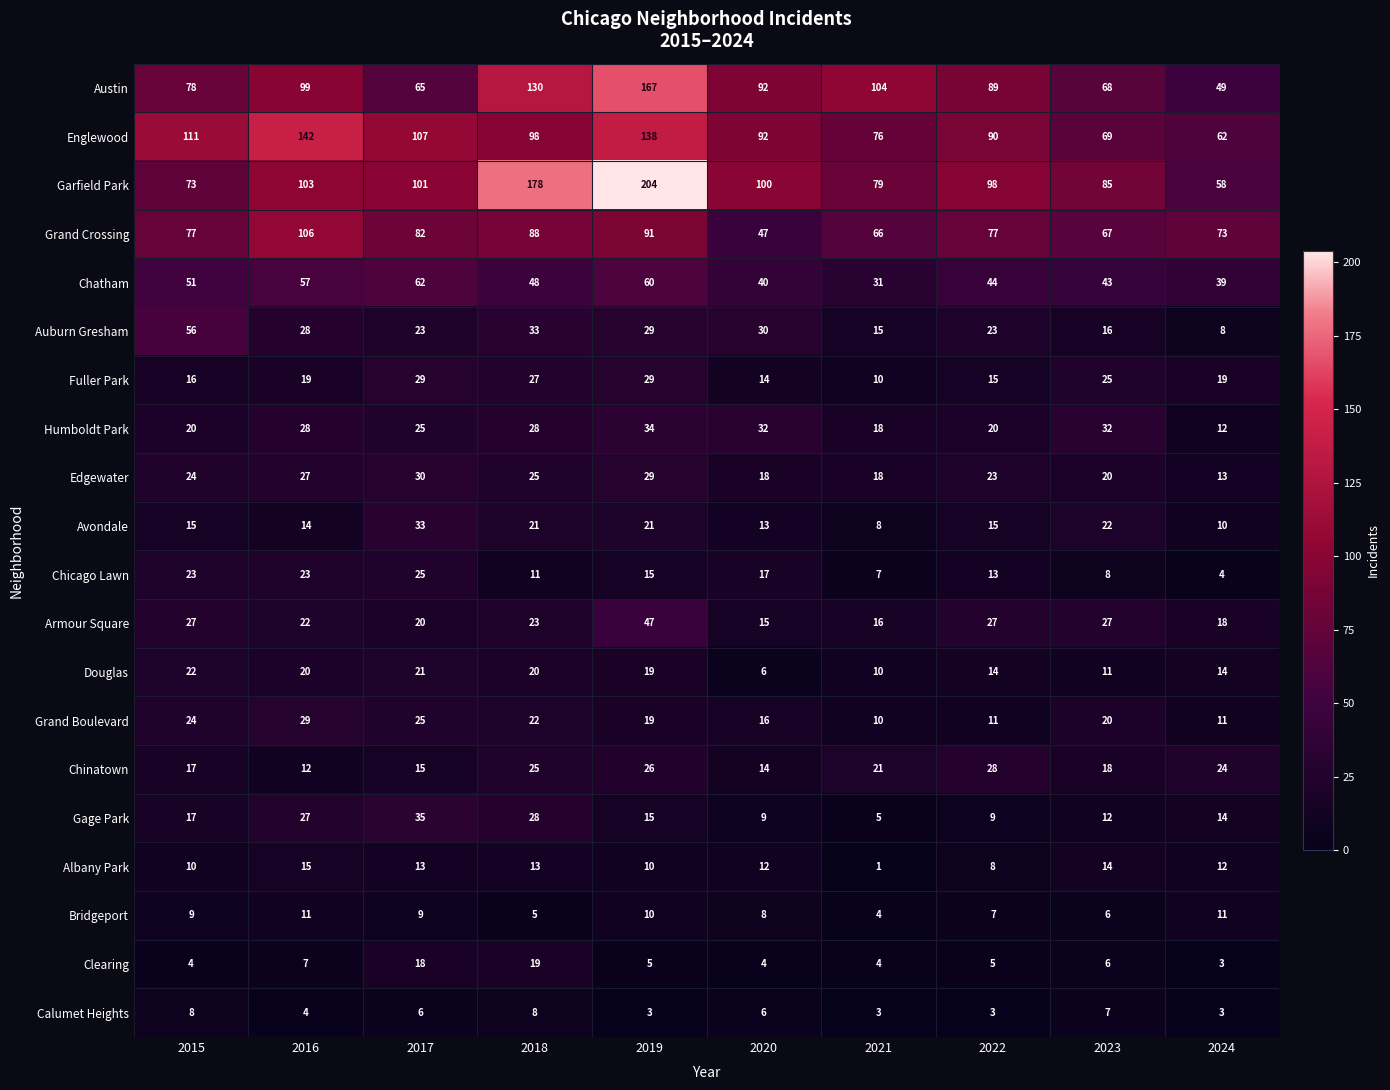

The Clearing series shows 1 at 2015. True or false?

False